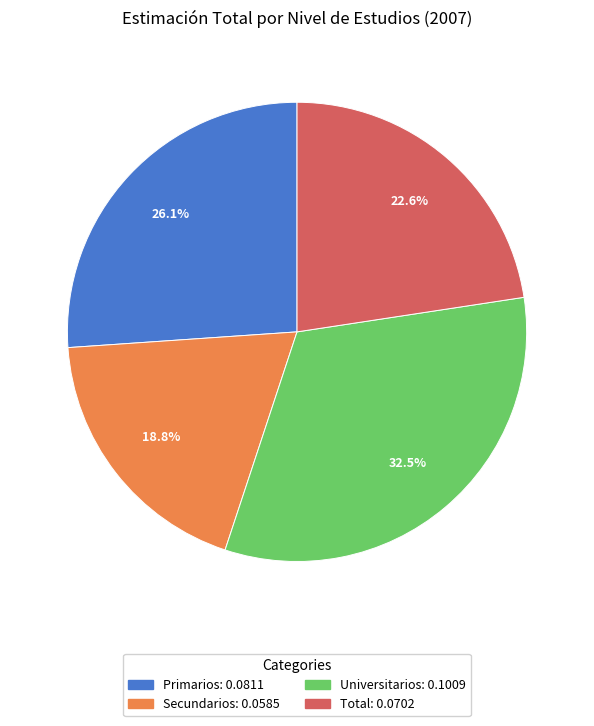

To the nearest percent, what is the difference between the Universitarios and Total slice percentages?

10%